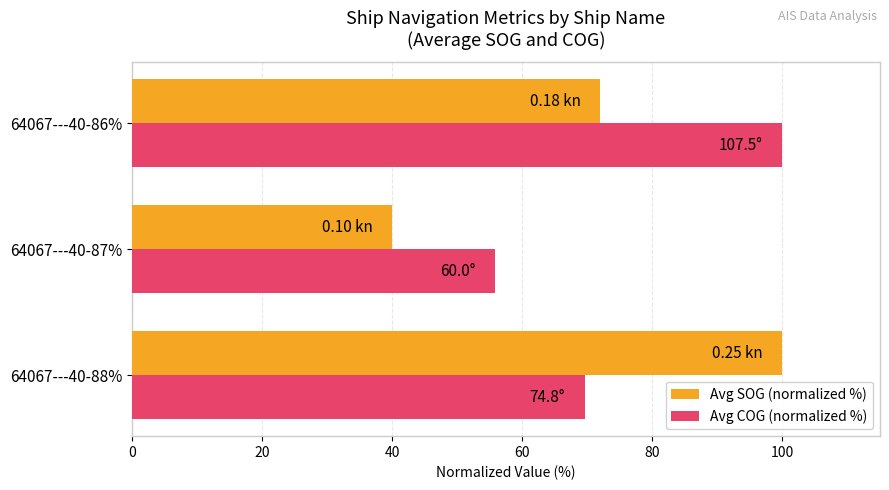

What is the difference between the second highest and minimum values in the Avg SOG (normalized %) series?

32.0